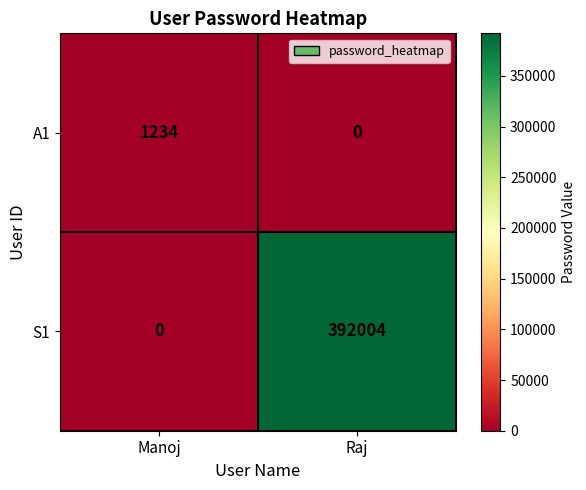

Which series has the largest total across all categories?

S1